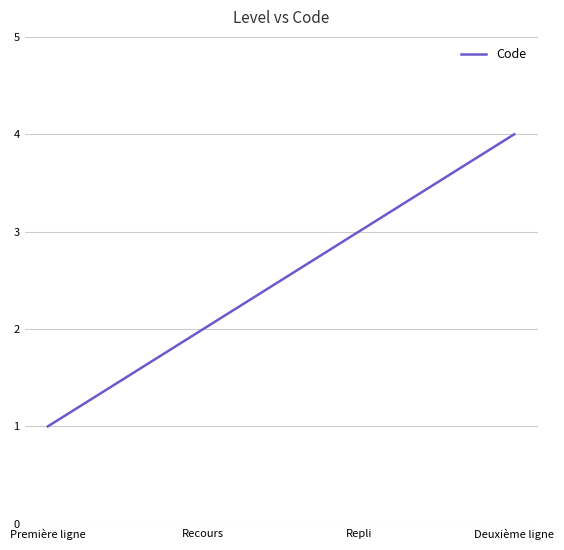

At which category does the chart reach its peak across all series?

Deuxième ligne